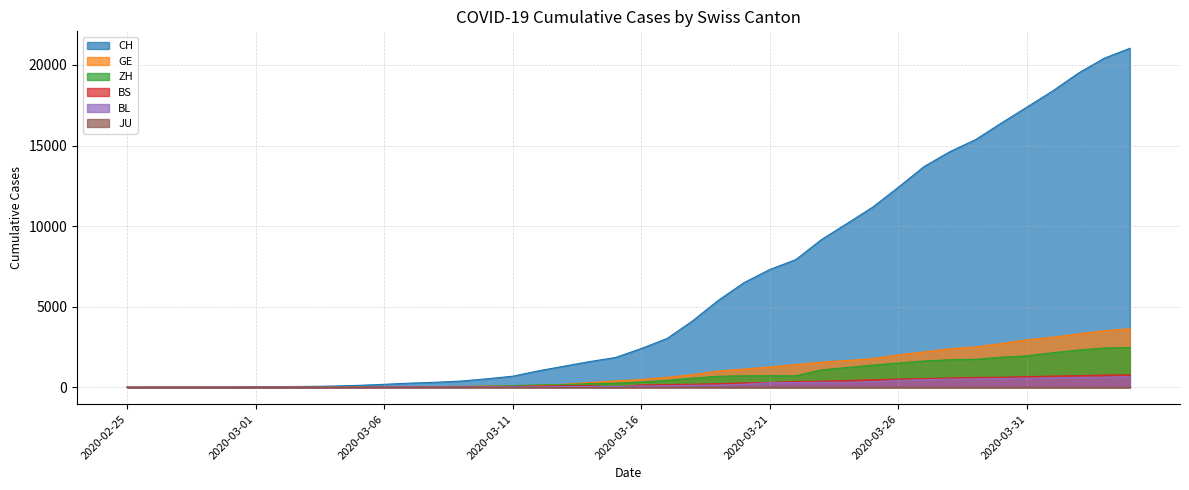

True or false: ZH has more than 0 interior local peaks.

False